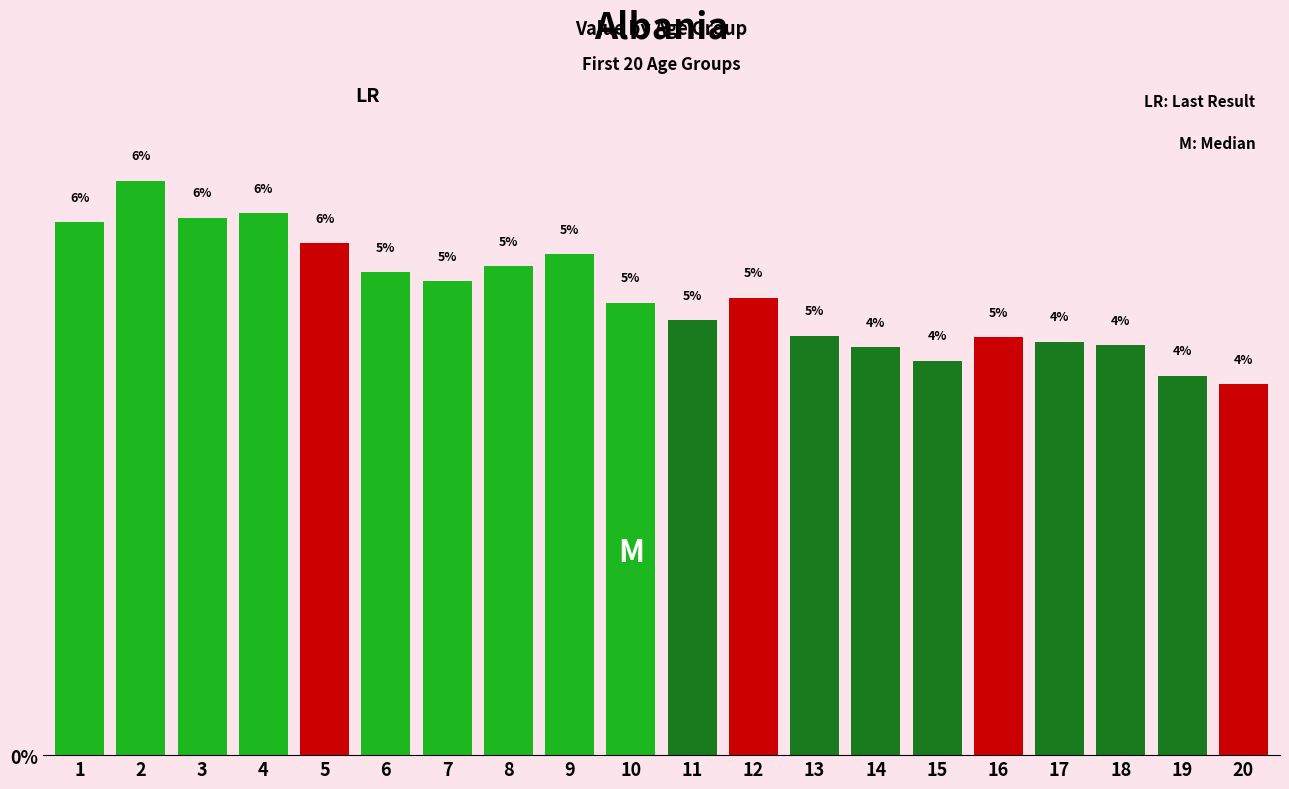

Which label corresponds to the largest value in the chart?

2